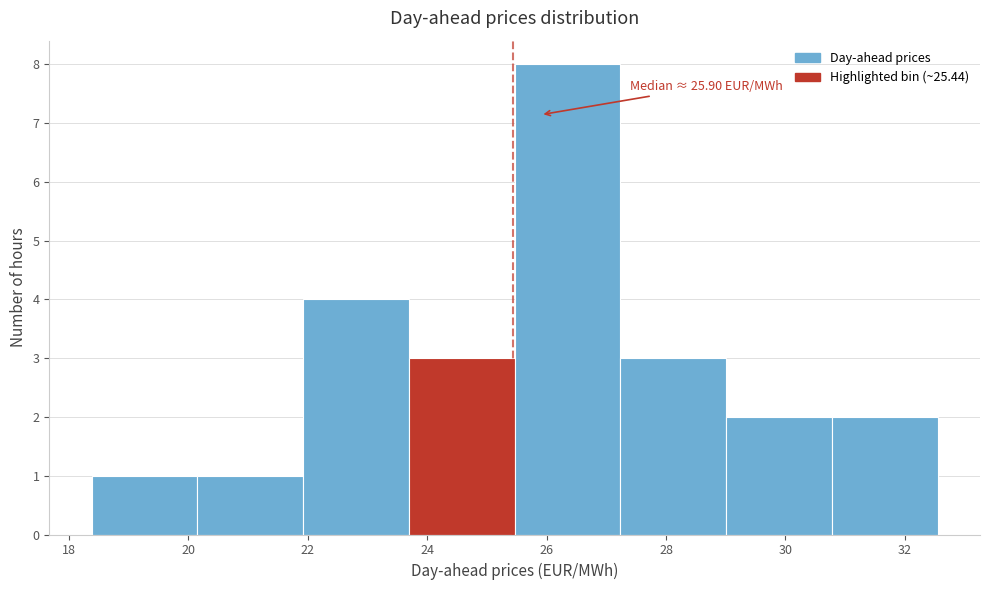

Which range on the x-axis has the tallest bar?

25.4 to 27.2